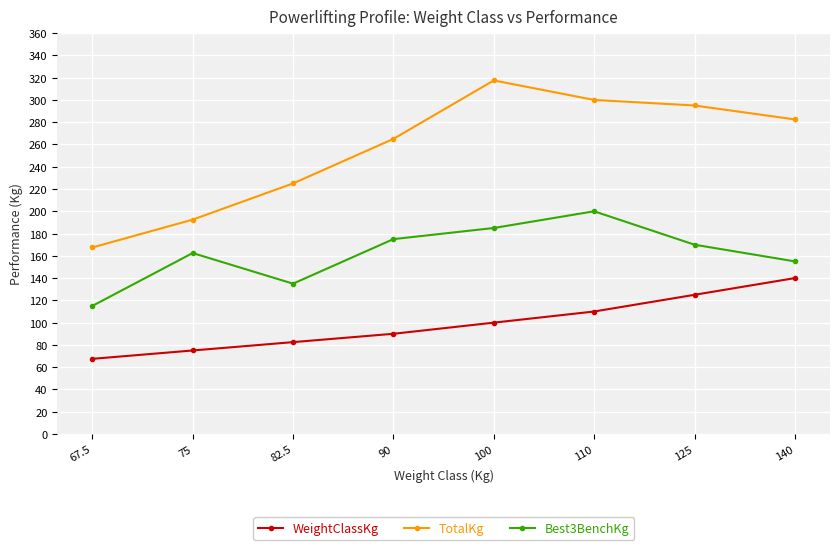

What is the difference between the highest and lowest values at 82.5?

142.5